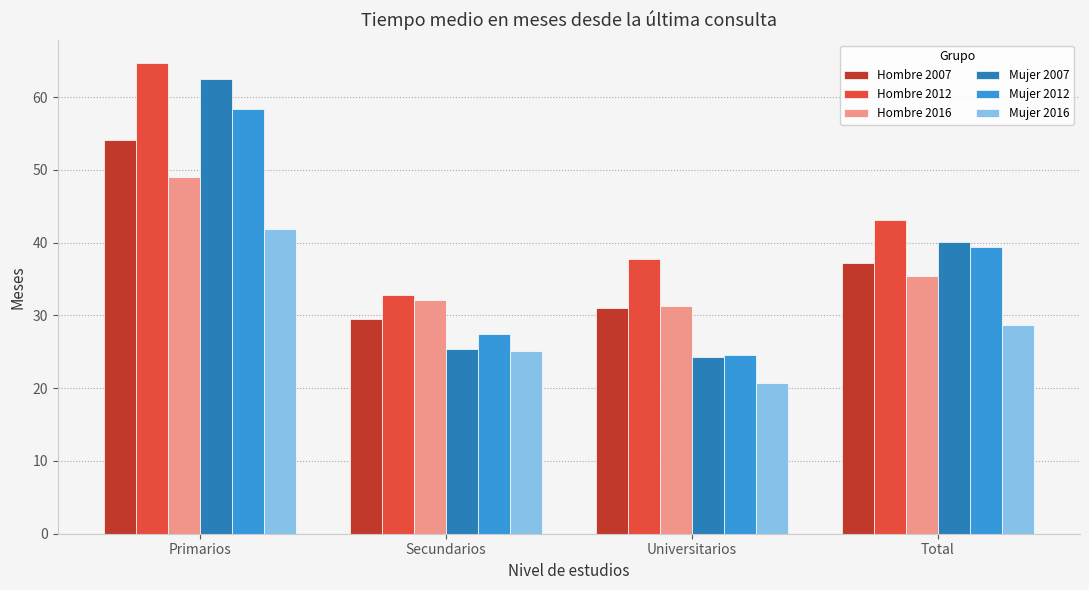

The Mujer 2007 series shows 40.1 at Total. True or false?

True